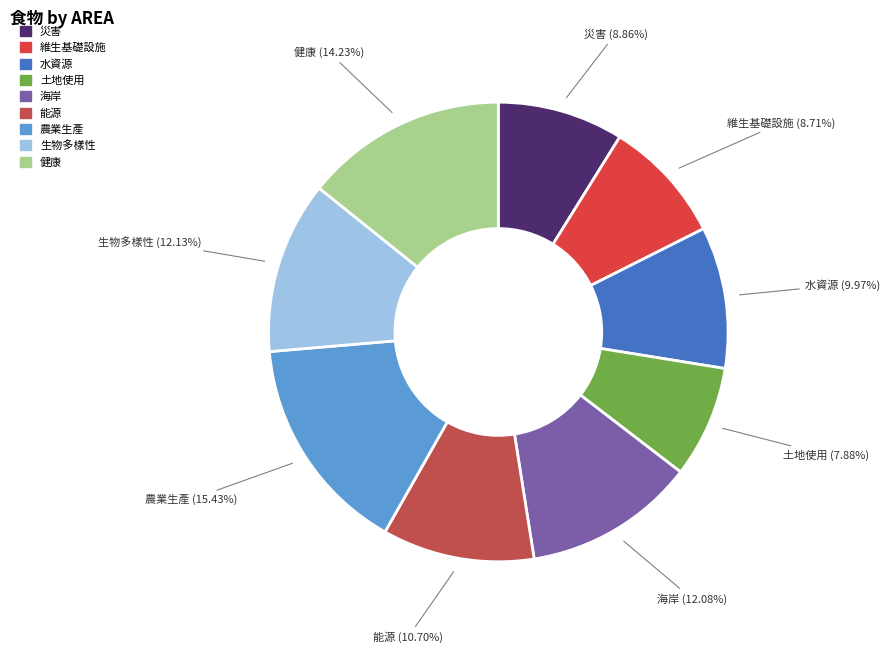

Between 水資源 and 生物多樣性, which is larger?

生物多樣性